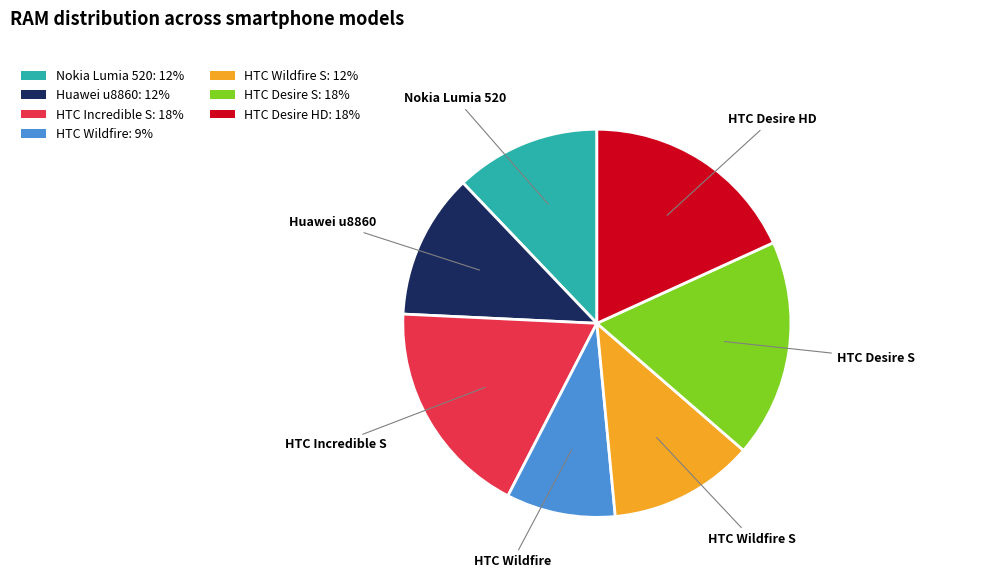

Which category has the smallest portion of the pie?

HTC Wildfire